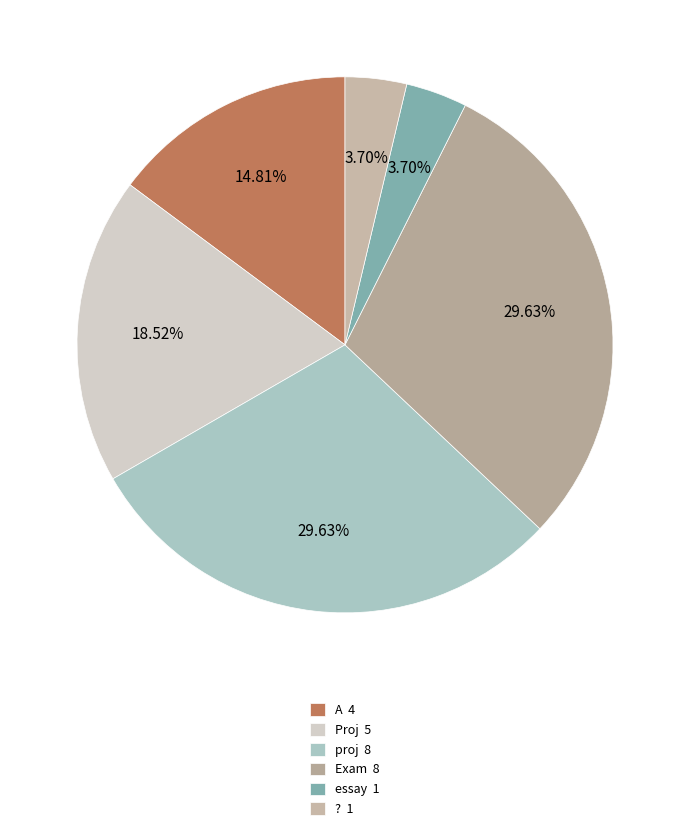

To the nearest percent, what is the average slice percentage?

17%